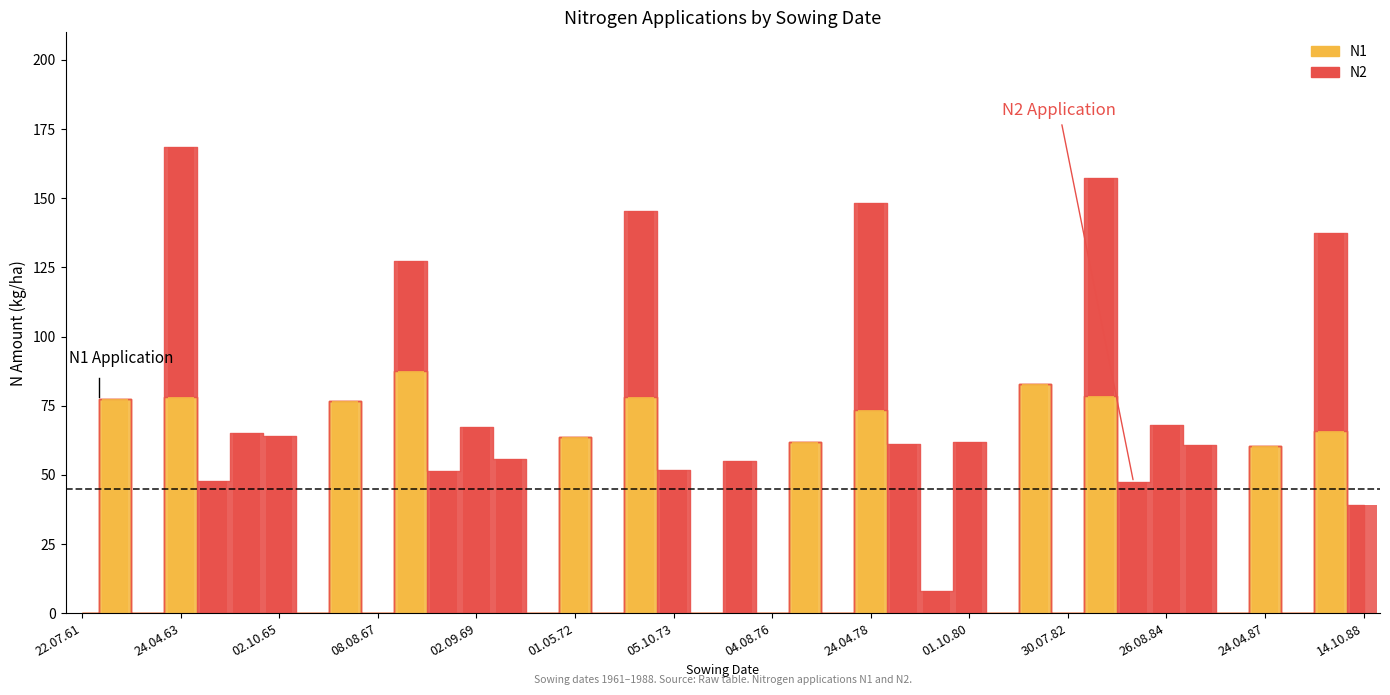

Rank the series at 08.08.67 from highest to lowest value.

N1, N2